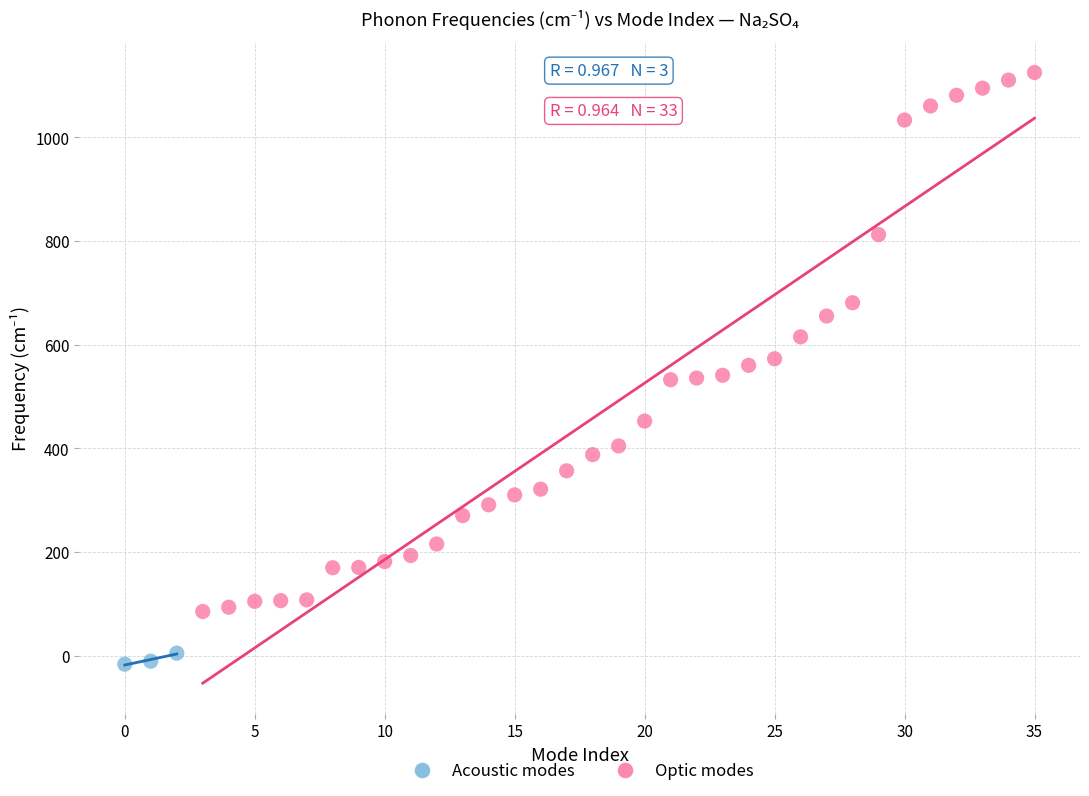

Which series reaches the minimum Y coordinate?

Acoustic modes